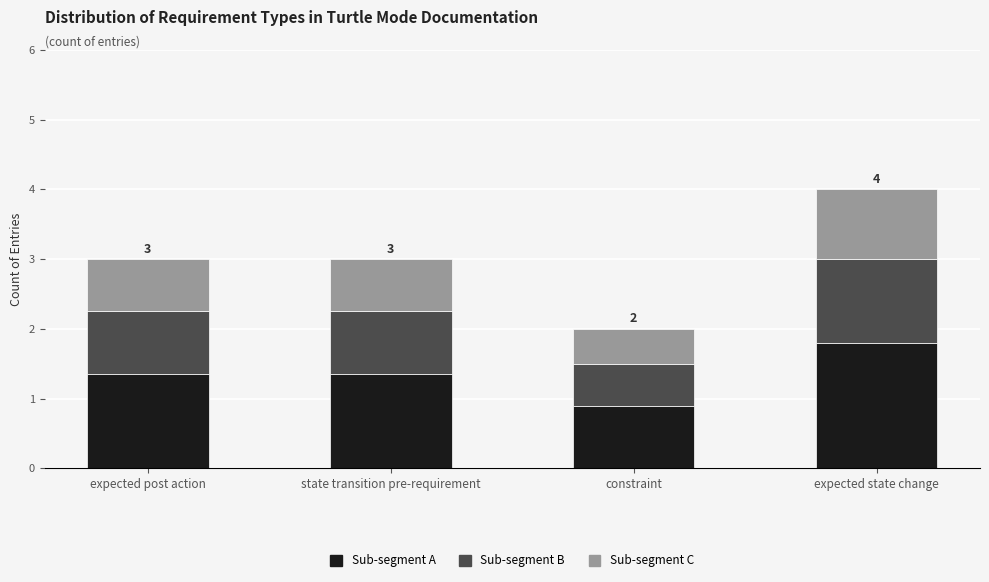

How many data points does each series have?

4